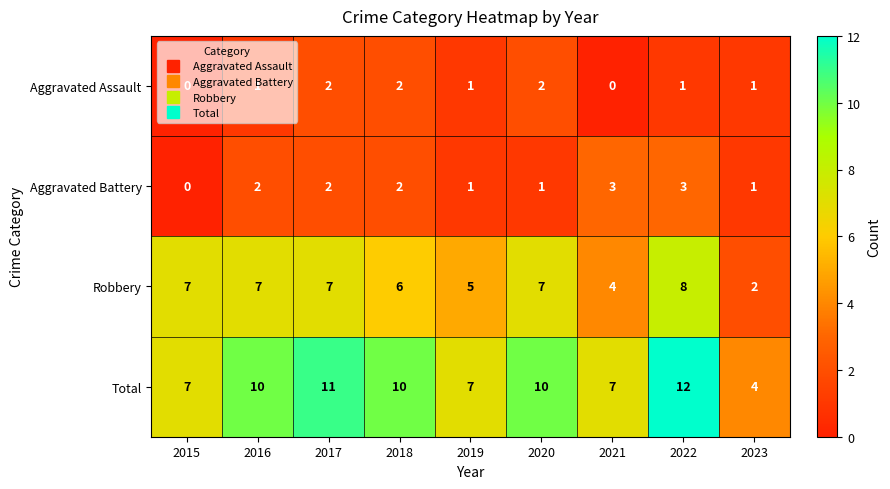

The Aggravated Assault series shows 3 at 2017. True or false?

False